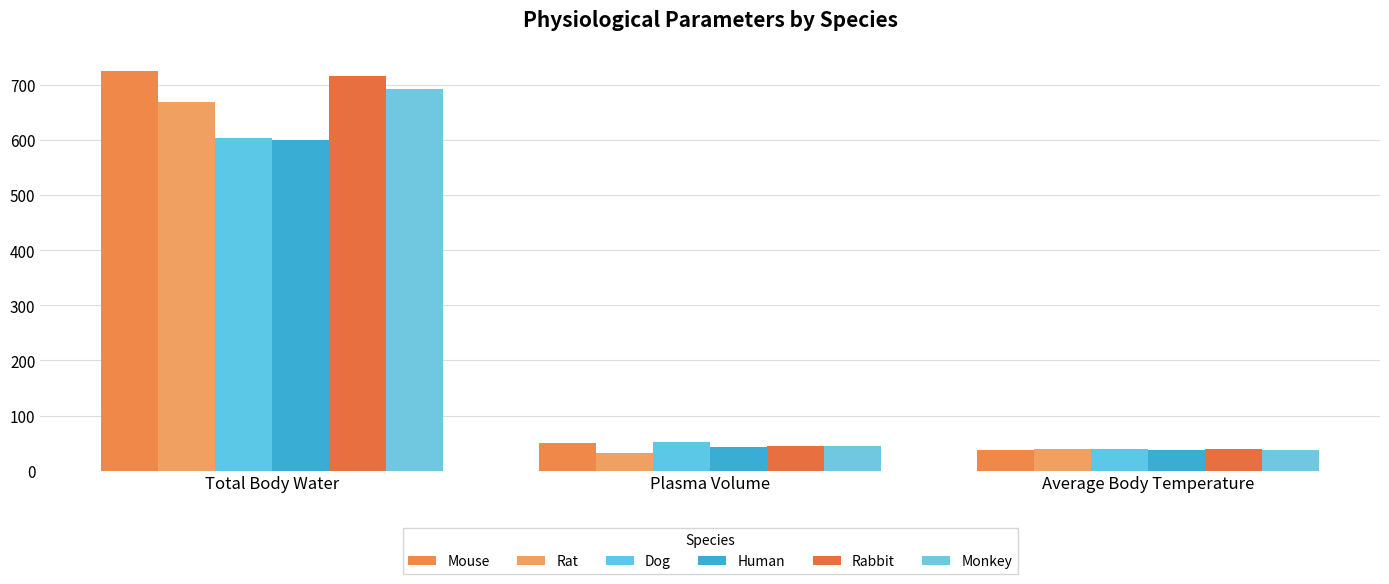

How many groups of bars are there?

3